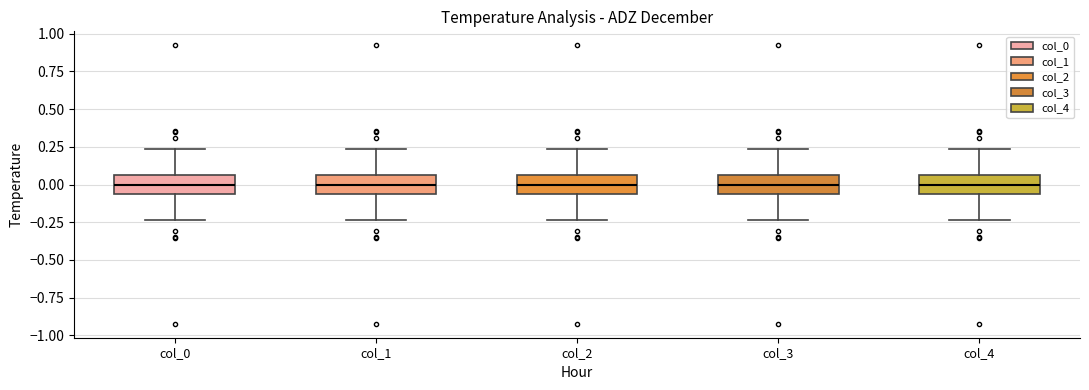

Reading left to right, transcribe this box plot: for each box, give where its median line is, the range the box spans, and where its two whiskers end, as read against the y-axis. The values are not printed on the chart, so give them approximately, as read against the axis.

col_0: median 0.00, box -0.05 to 0.05, whiskers -0.25 to 0.25
col_1: median 0.00, box -0.05 to 0.05, whiskers -0.25 to 0.25
col_2: median 0.00, box -0.05 to 0.05, whiskers -0.25 to 0.25
col_3: median 0.00, box -0.05 to 0.05, whiskers -0.25 to 0.25
col_4: median 0.00, box -0.05 to 0.05, whiskers -0.25 to 0.25